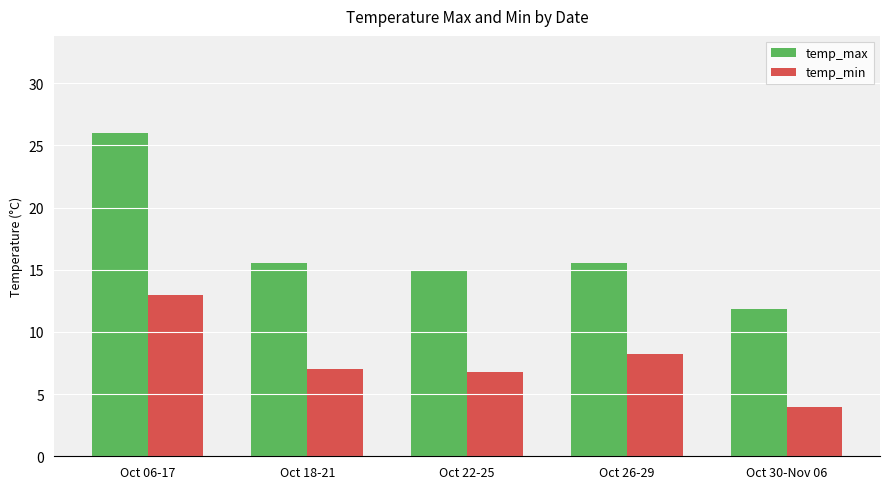

Is the value of temp_max at Oct 06-17 greater than the value of temp_min at Oct 06-17?

Yes